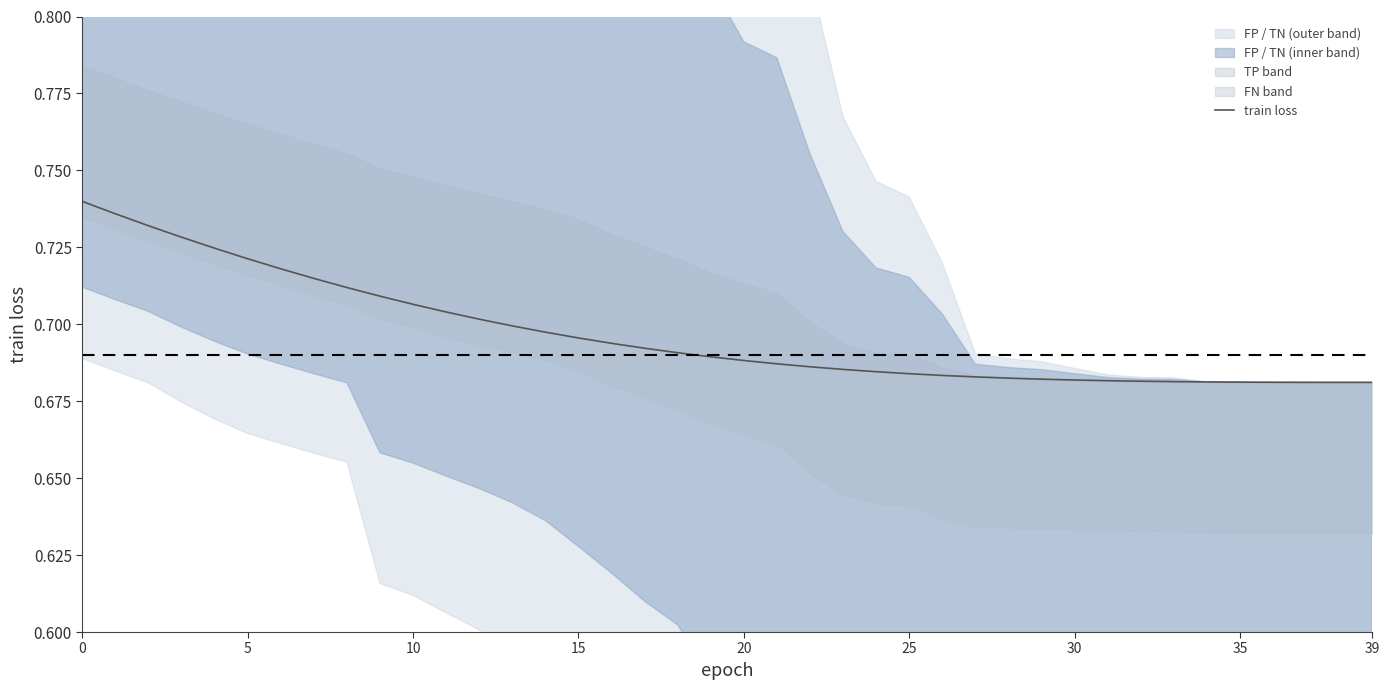

The chart shows a value of 0.3 at 16. True or false?

False